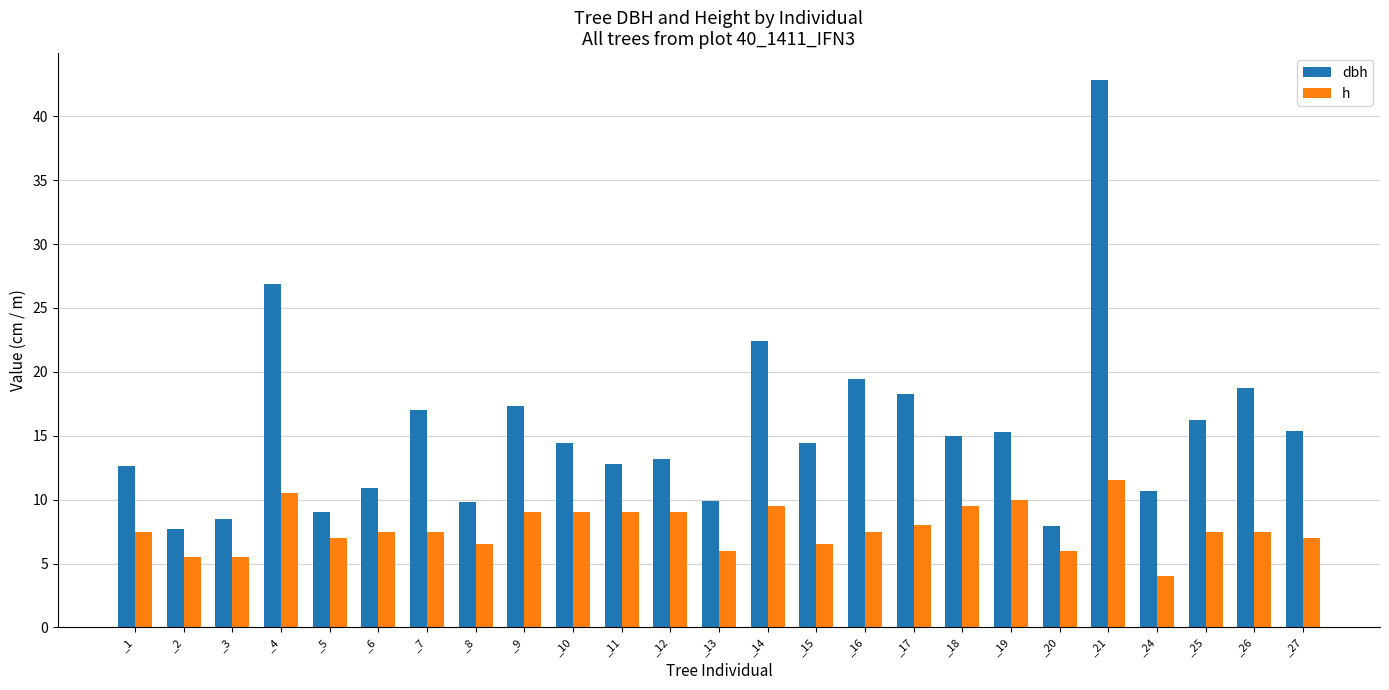

What is the value of the dbh bar at the 23rd from the left?

16.2